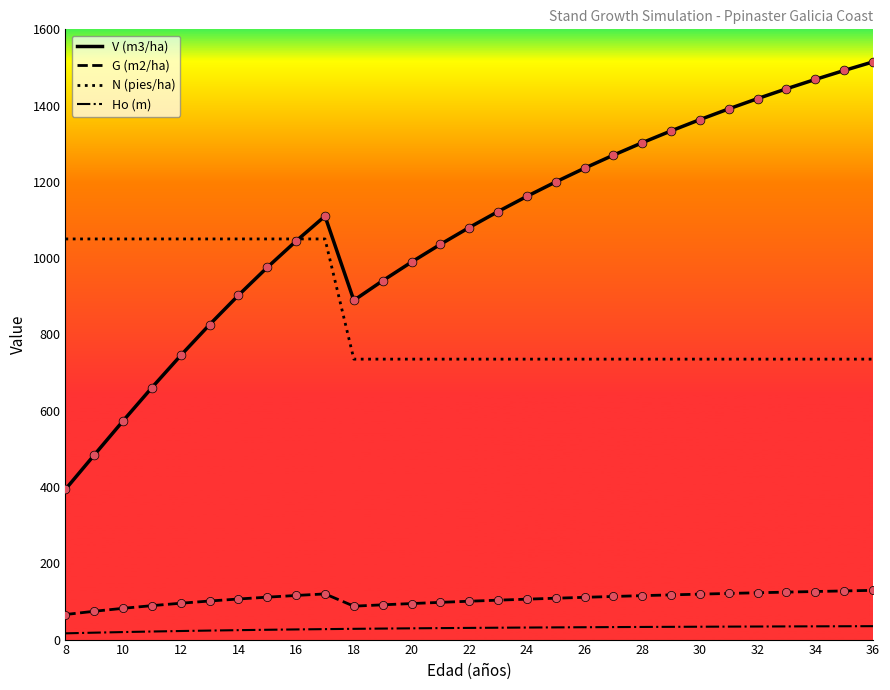

Which series has the largest total across all categories?

V (m3/ha)